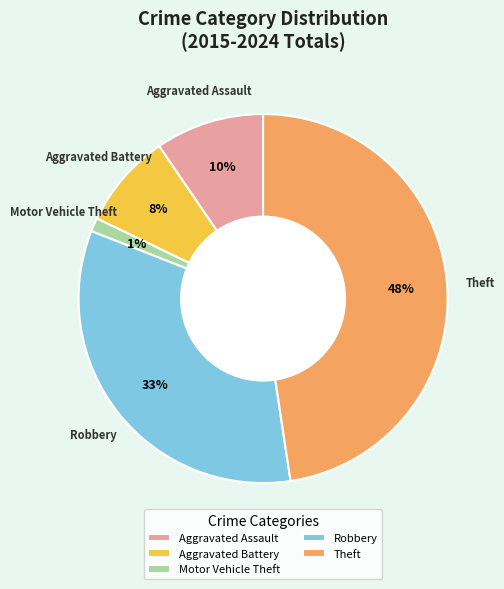

Between Aggravated Assault and Robbery, which is larger?

Robbery